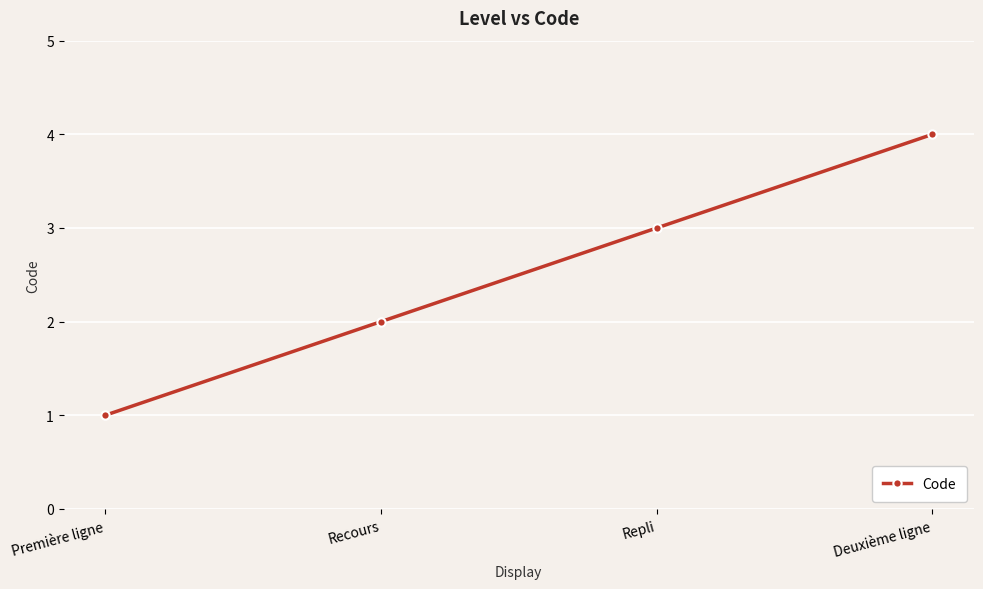

What is the sum of all values?

10